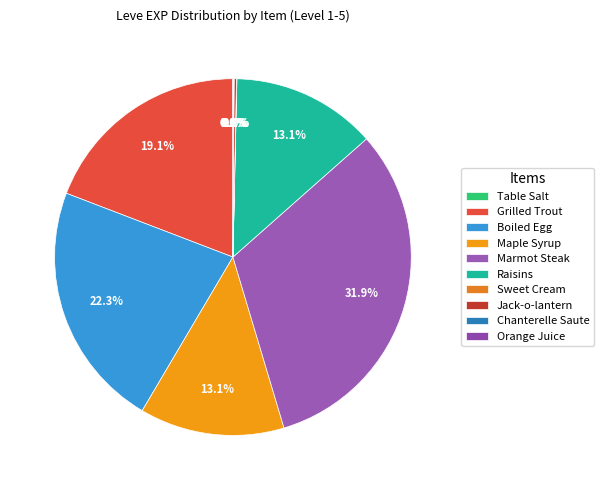

Does Jack-o-lantern account for over 50% of the chart?

No